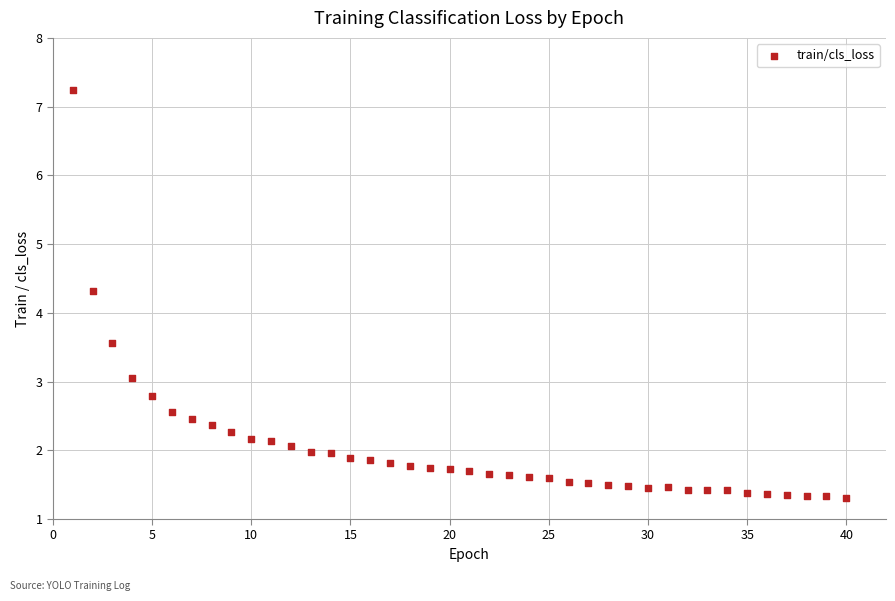

What Y value in the scatter plot is closest to 4?

4.3